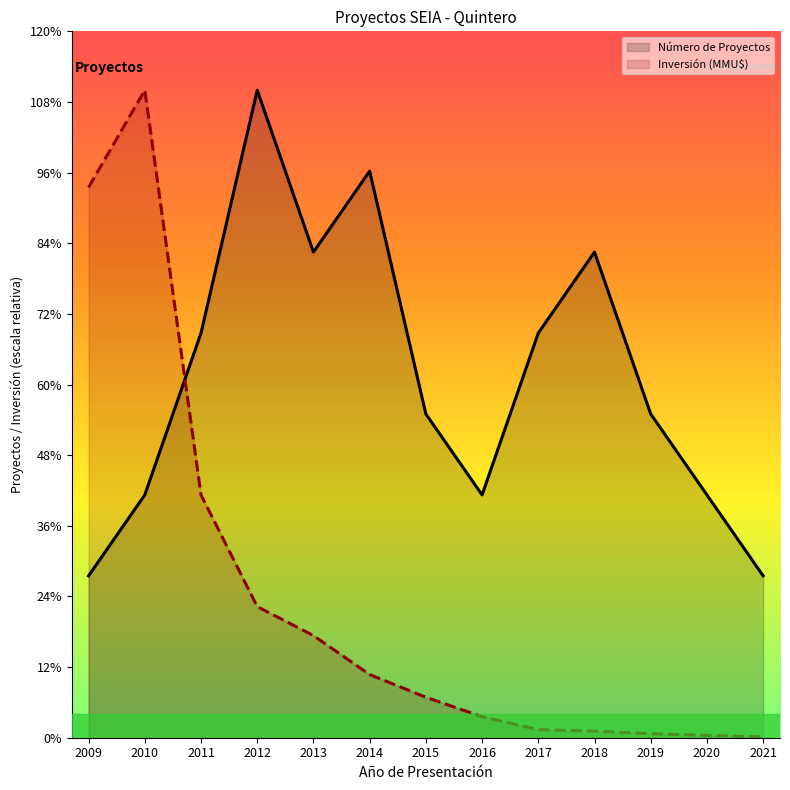

Is the value of Inversión (MMU$) at 2013 greater than the value of Número de Proyectos at 2010?

No